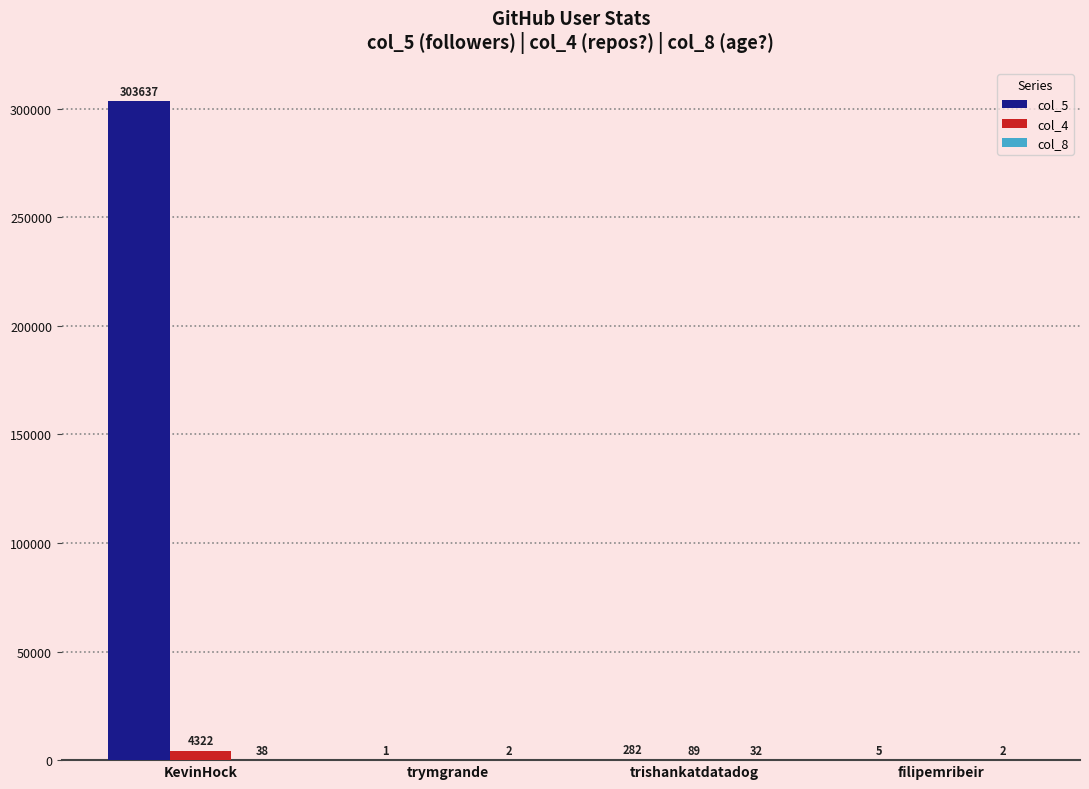

What is the total value across all series at trymgrande?

3